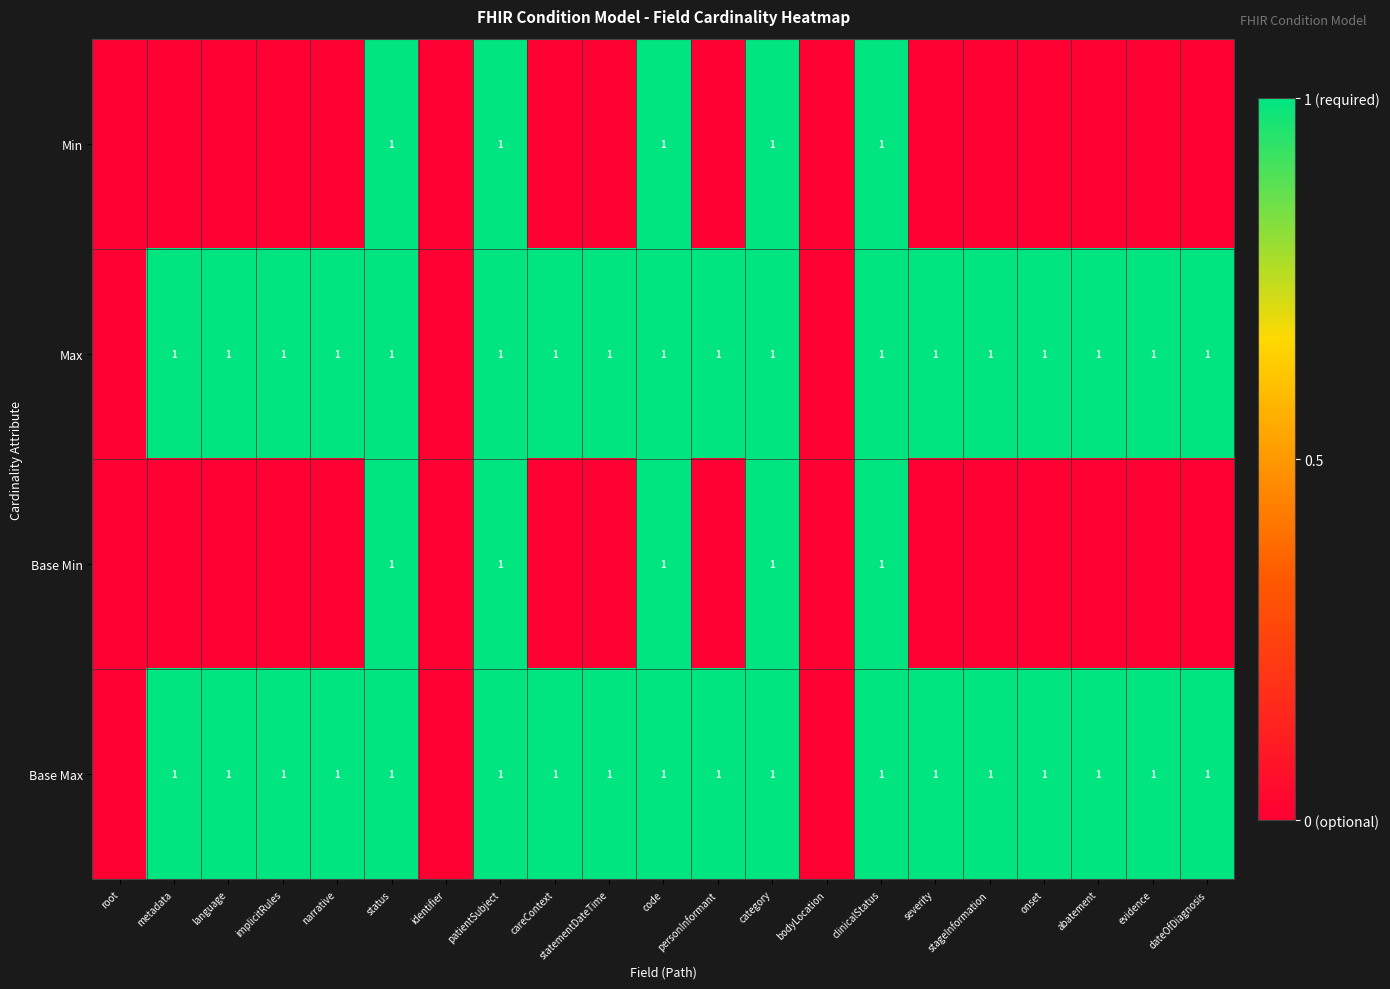

The Max series shows 1 at severity. True or false?

True